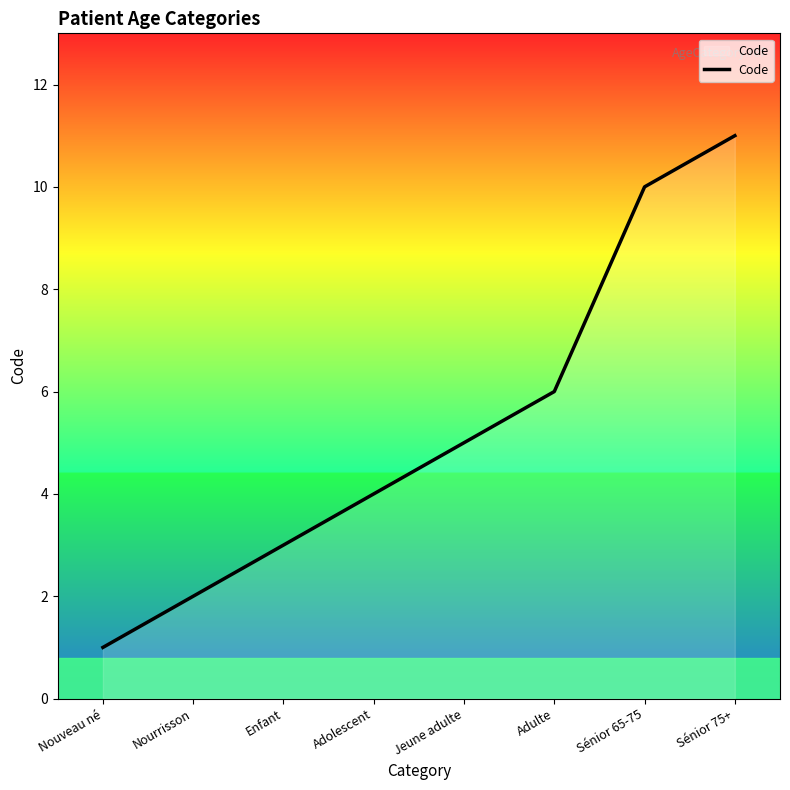

What position from the right is Adulte?

3